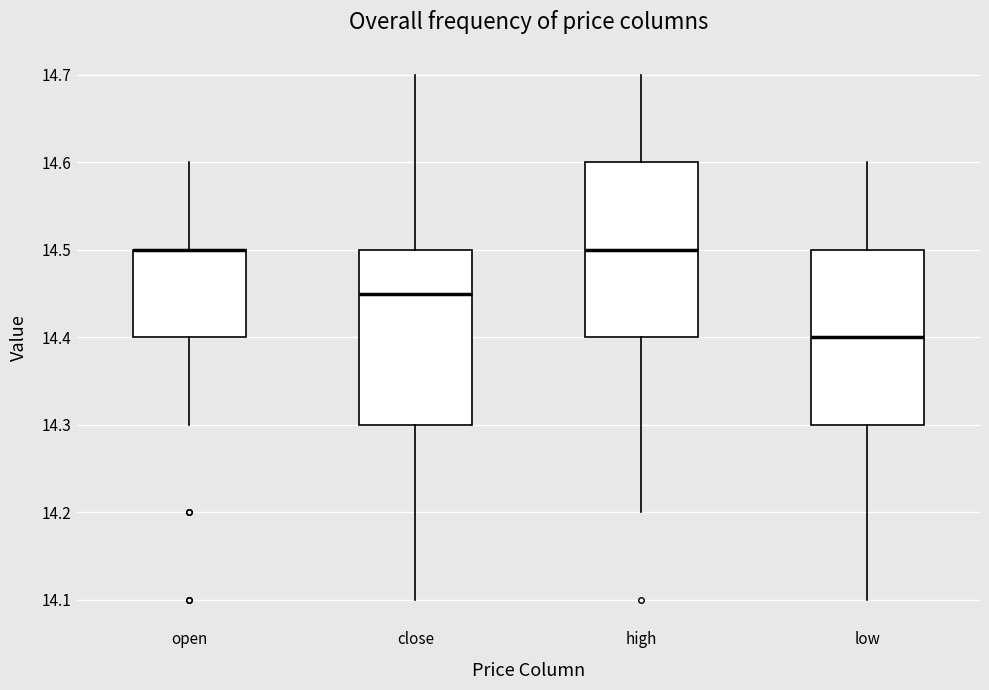

Where does the median line of the box for close sit on the y-axis? The values are not printed on the chart, so give them approximately, as read against the axis.

14.45